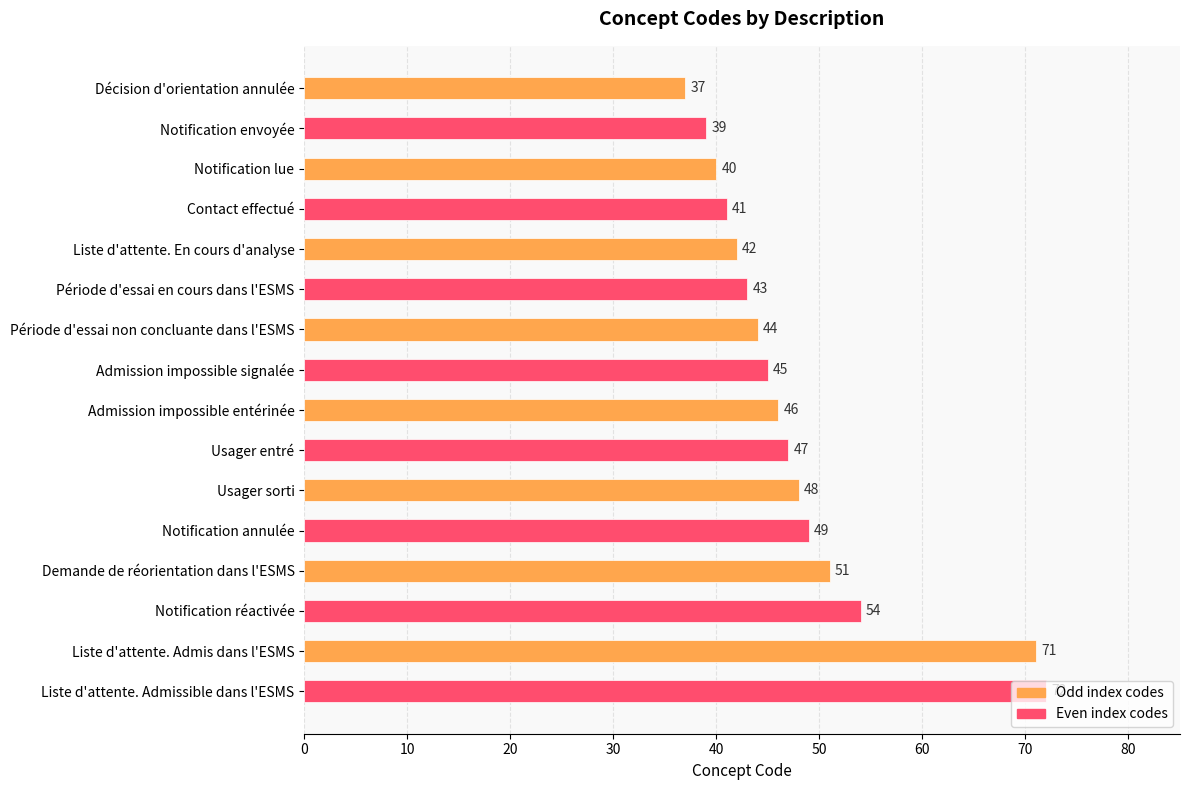

What is the approximate value at Demande de réorientation dans l'ESMS, to the nearest 10?

50